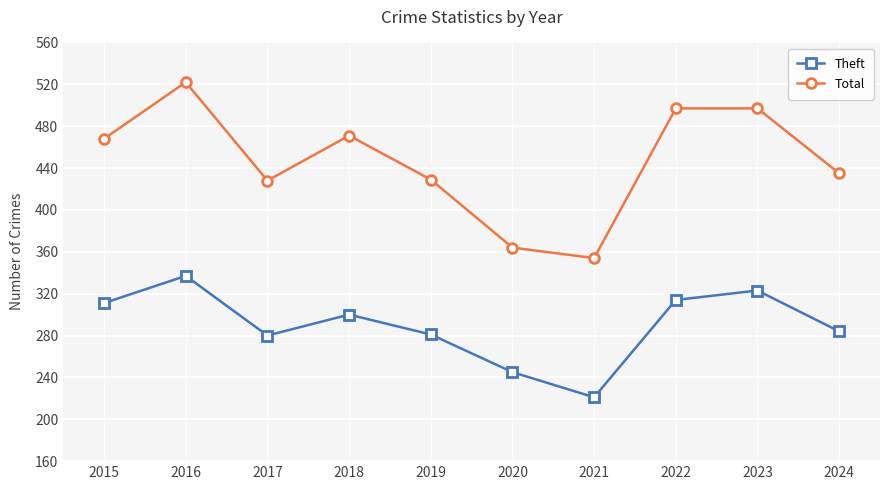

The Theft series shows 136 at 2024. True or false?

False